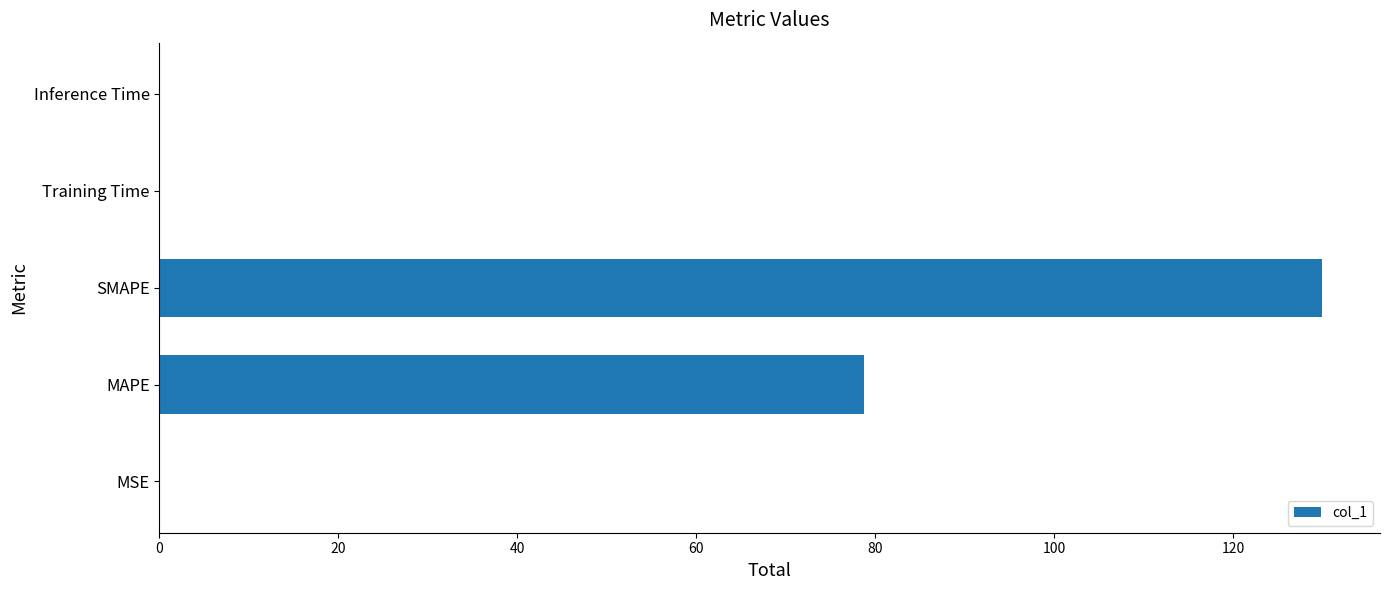

At which label is the value closest to 65?

MAPE